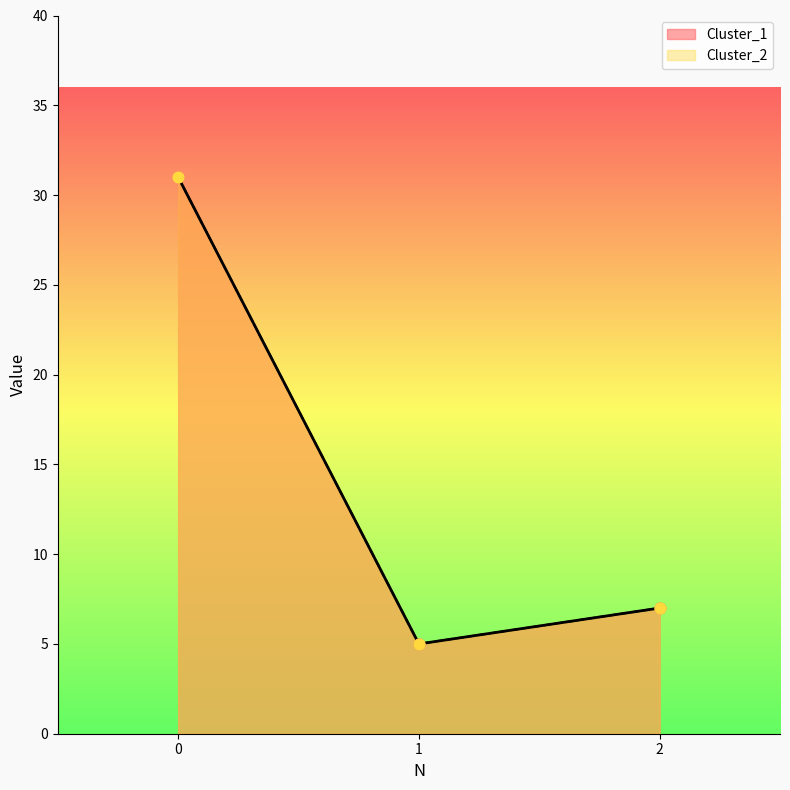

What is the total value across all series at 0?

62